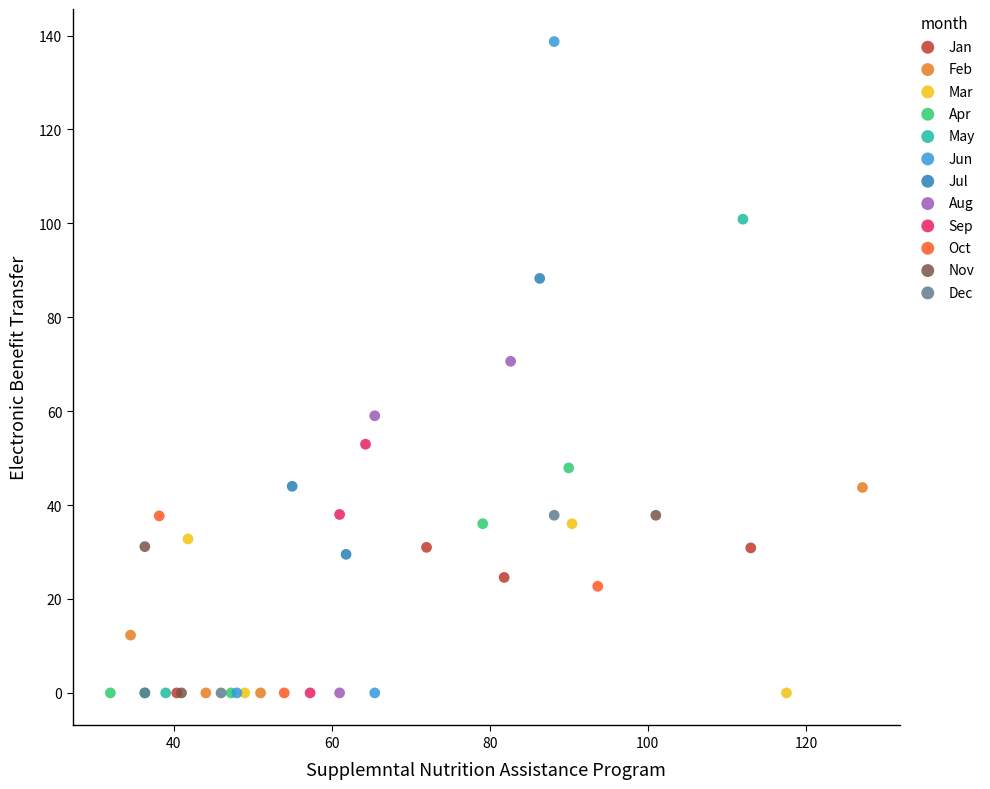

Which series has the largest Y range (max minus min)?

Jun